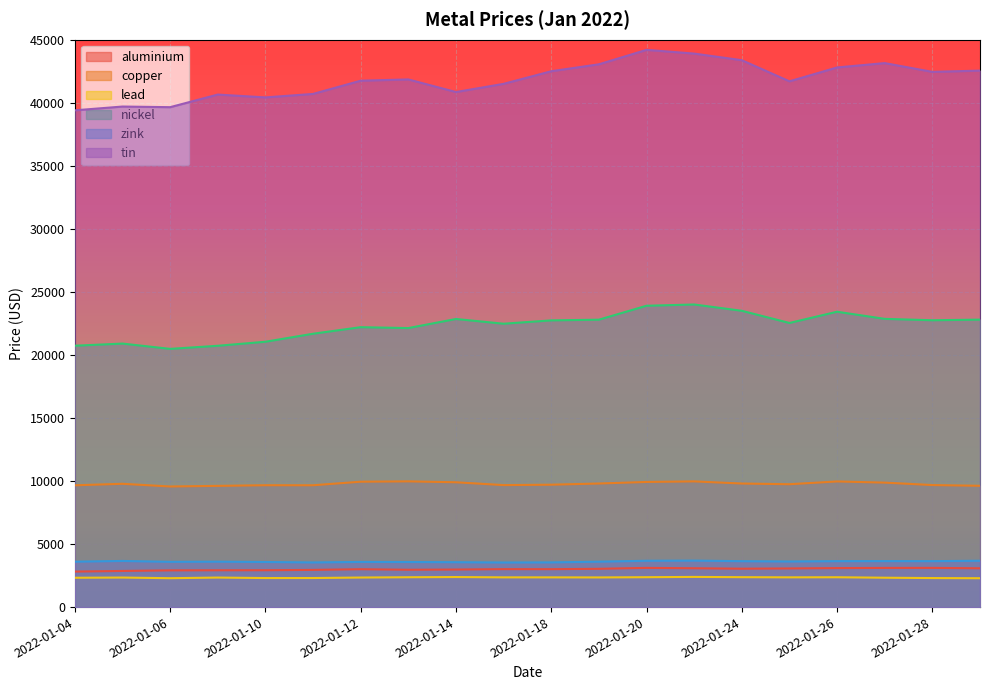

How many interior local valleys does the lead series have?

4